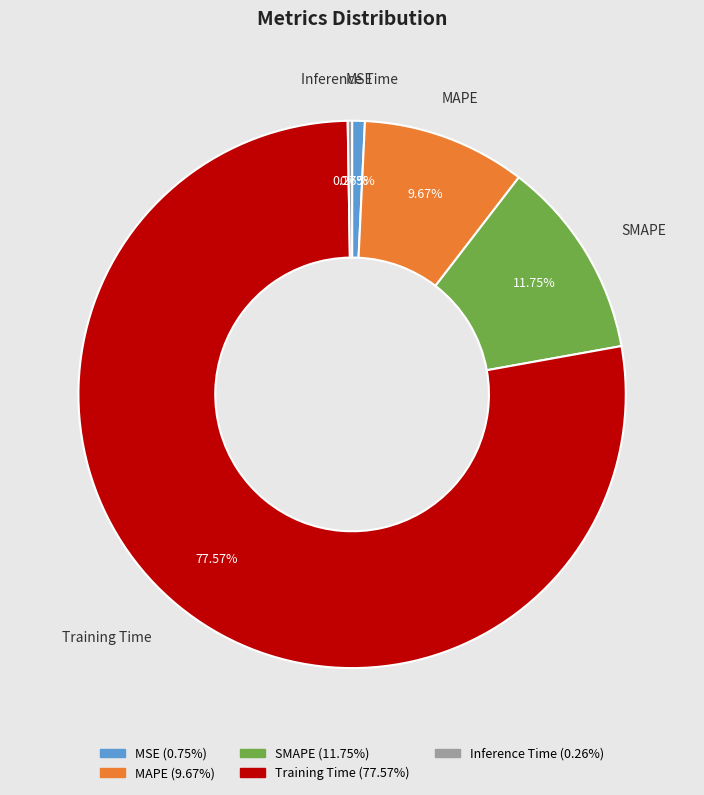

Is the sum of SMAPE and Training Time greater than half?

Yes